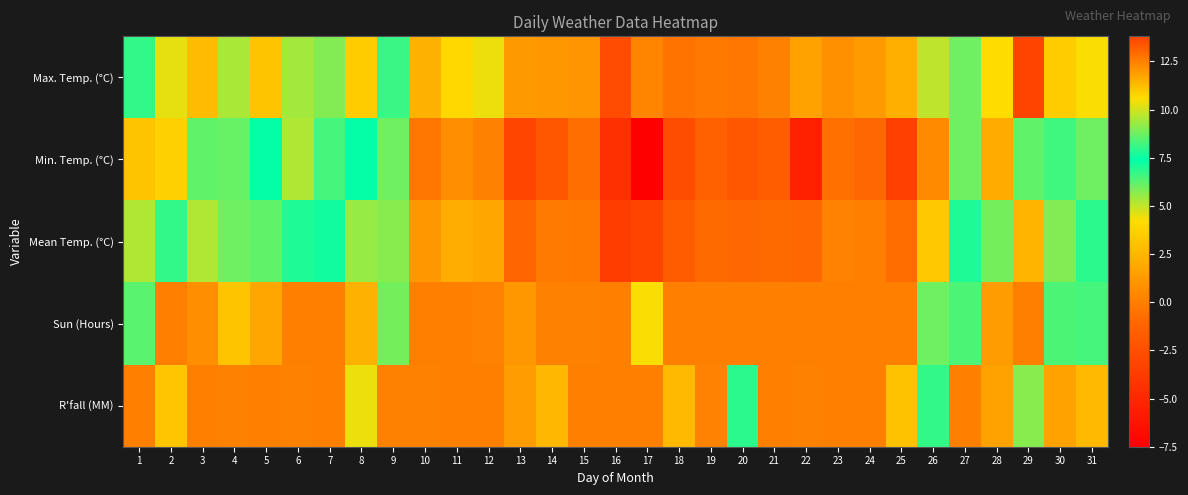

At which category is the sum across all series the highest?

29